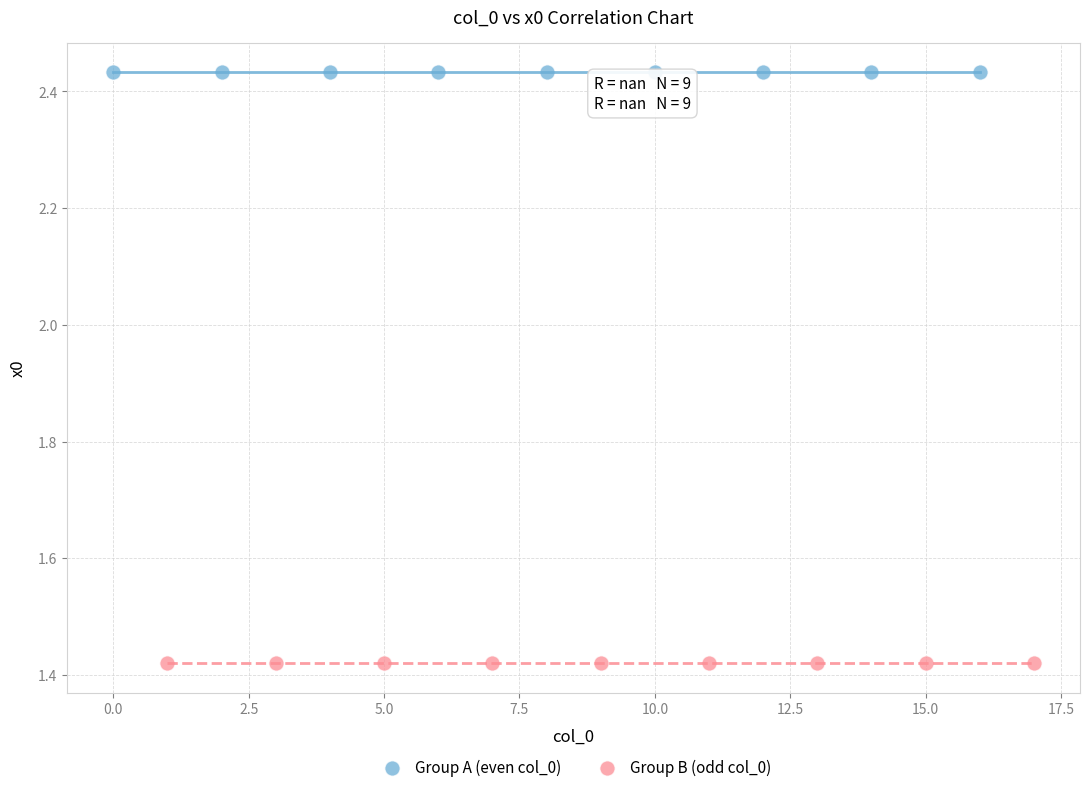

What are all the series names shown in the legend?

Group A (even col_0), Group B (odd col_0)